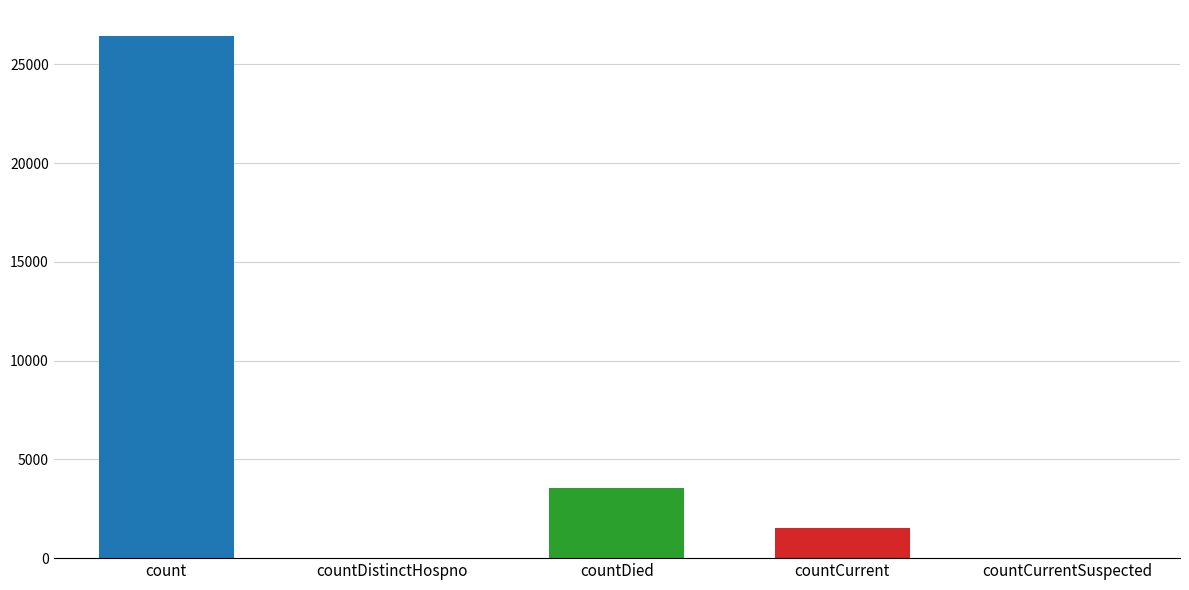

What is the sum of all values?

31493